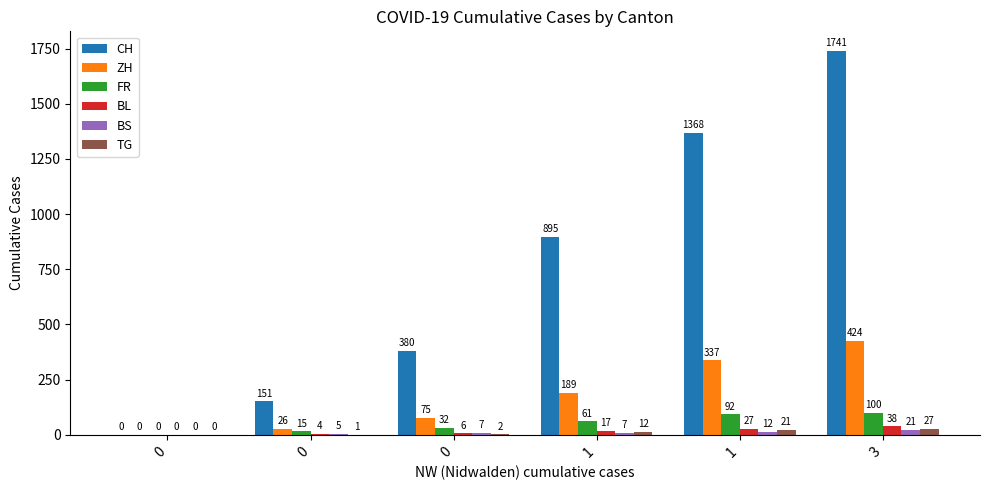

What is the highest value of the TG series?

27